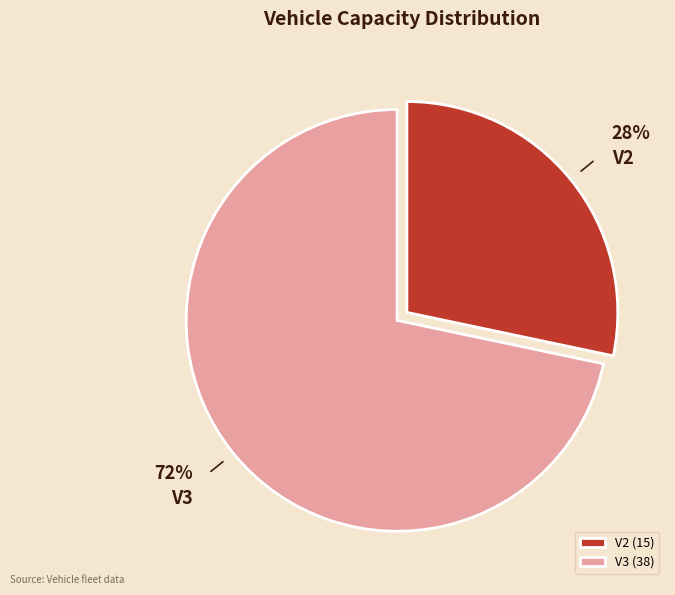

To the nearest percent, what percentage of the pie is V2?

28%